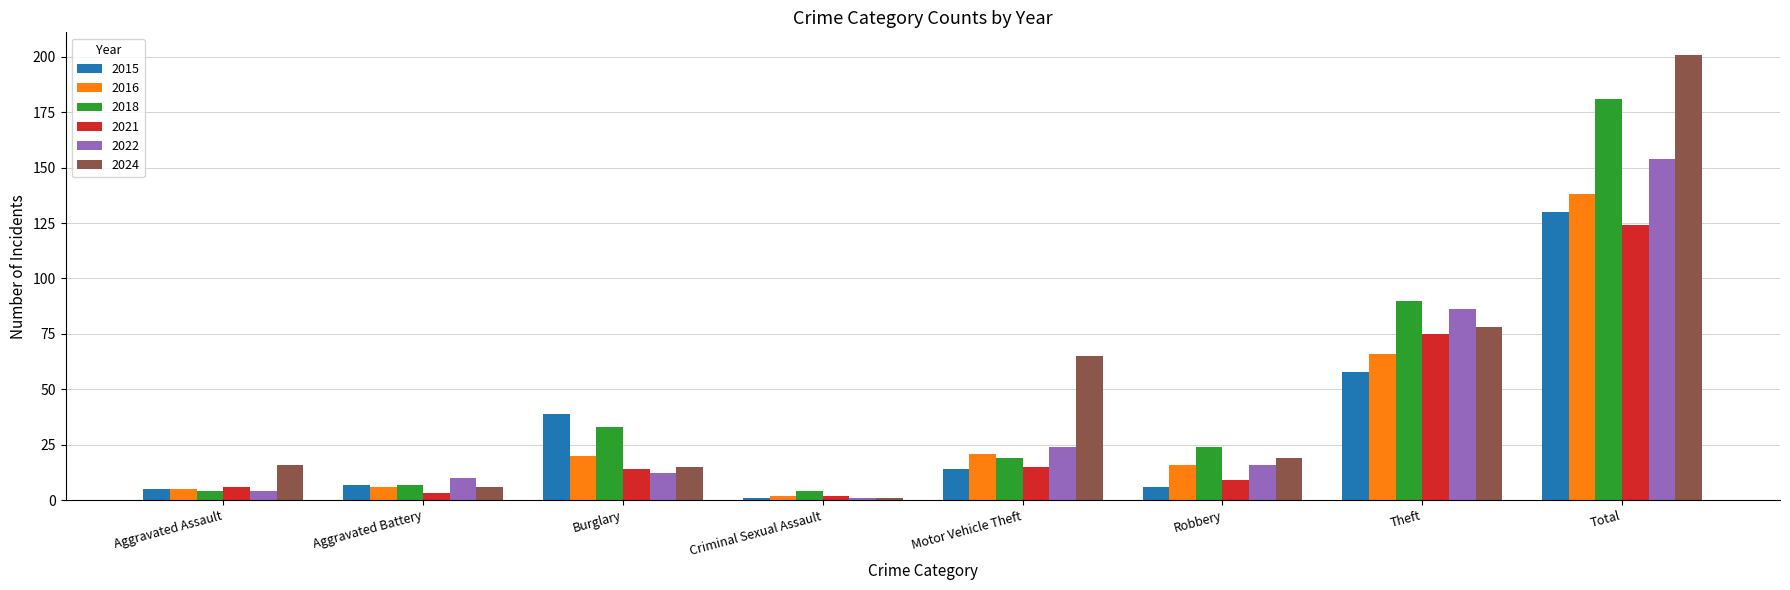

Reading left to right, extract all data points from this chart.

2015: Aggravated Assault=5	Aggravated Battery=7	Burglary=39	Criminal Sexual Assault=1	Motor Vehicle Theft=14	Robbery=6	Theft=58	Total=130
2016: Aggravated Assault=5	Aggravated Battery=6	Burglary=20	Criminal Sexual Assault=2	Motor Vehicle Theft=21	Robbery=16	Theft=66	Total=138
2018: Aggravated Assault=4	Aggravated Battery=7	Burglary=33	Criminal Sexual Assault=4	Motor Vehicle Theft=19	Robbery=24	Theft=90	Total=181
2021: Aggravated Assault=6	Aggravated Battery=3	Burglary=14	Criminal Sexual Assault=2	Motor Vehicle Theft=15	Robbery=9	Theft=75	Total=124
2022: Aggravated Assault=4	Aggravated Battery=10	Burglary=12	Criminal Sexual Assault=1	Motor Vehicle Theft=24	Robbery=16	Theft=86	Total=154
2024: Aggravated Assault=16	Aggravated Battery=6	Burglary=15	Criminal Sexual Assault=1	Motor Vehicle Theft=65	Robbery=19	Theft=78	Total=201